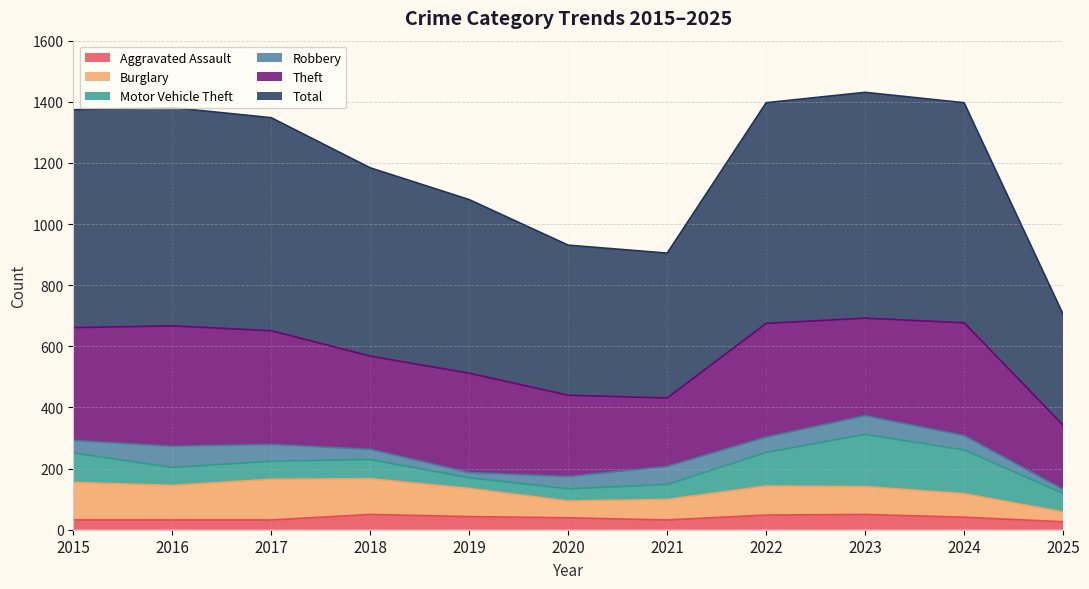

True or false: Burglary and Theft cross at least once.

False